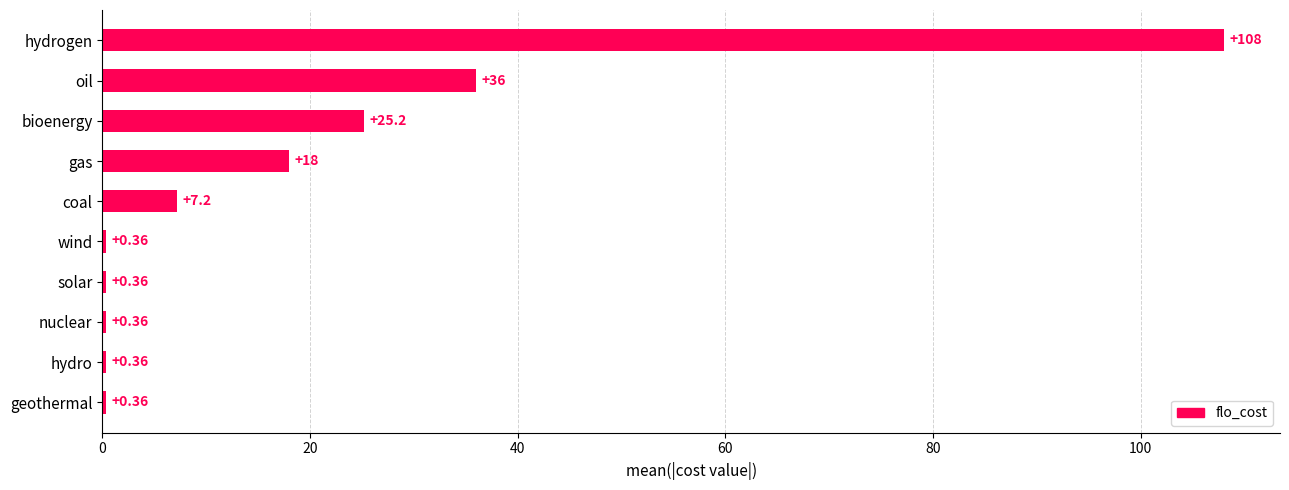

What is the greatest value displayed?

108.0